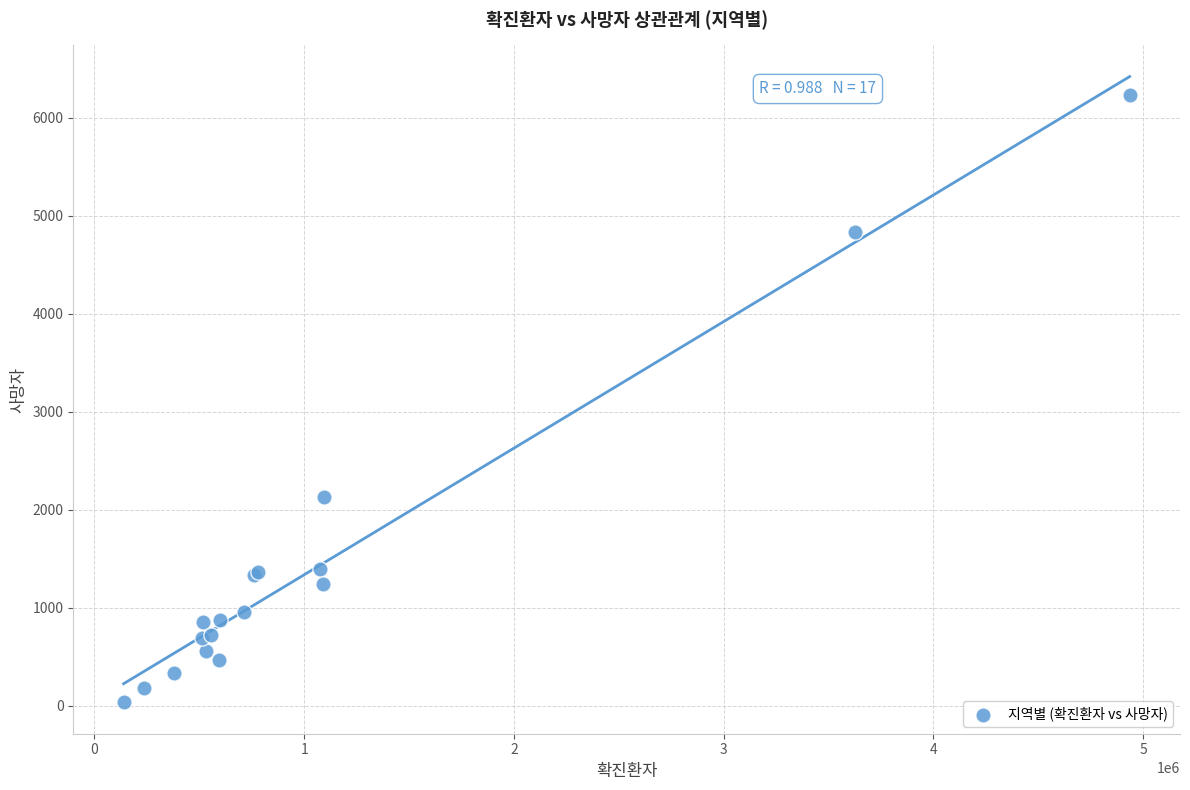

What Y value in the scatter plot is closest to 3132?

2135